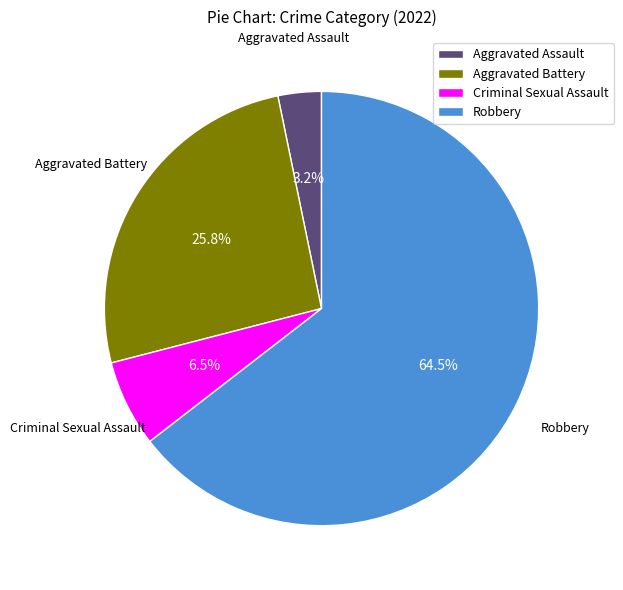

Which category has the biggest portion of the pie?

Robbery